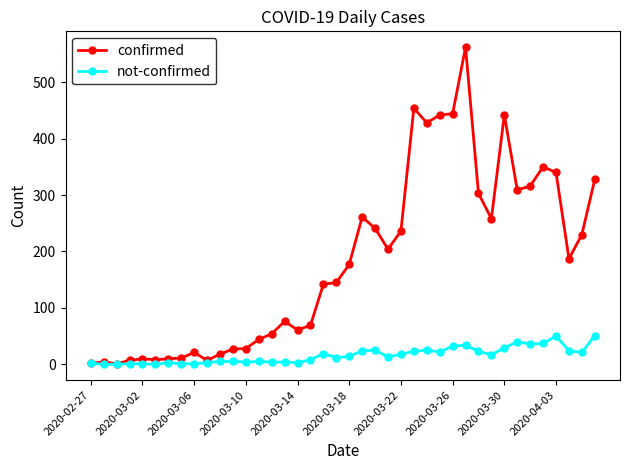

True or false: not-confirmed has more than 0 interior local peaks.

True